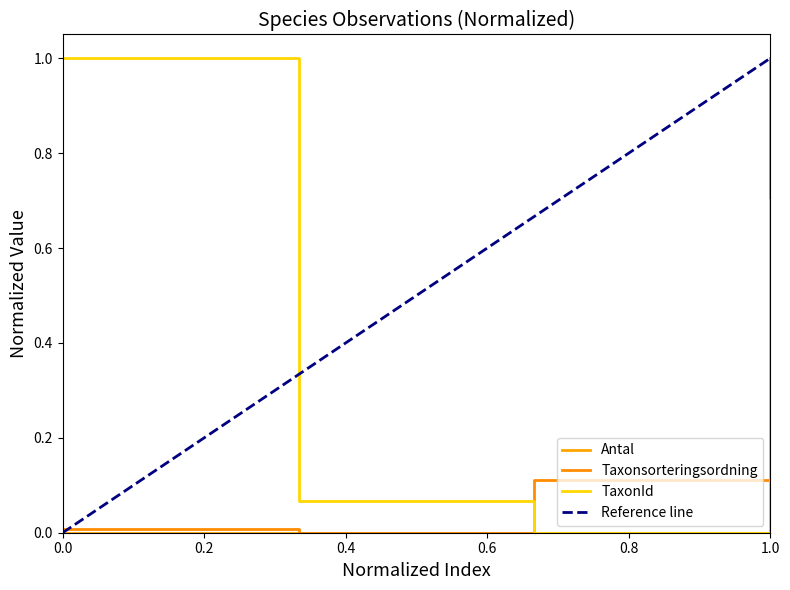

True or false: TaxonId and Antal intersect in this chart.

False